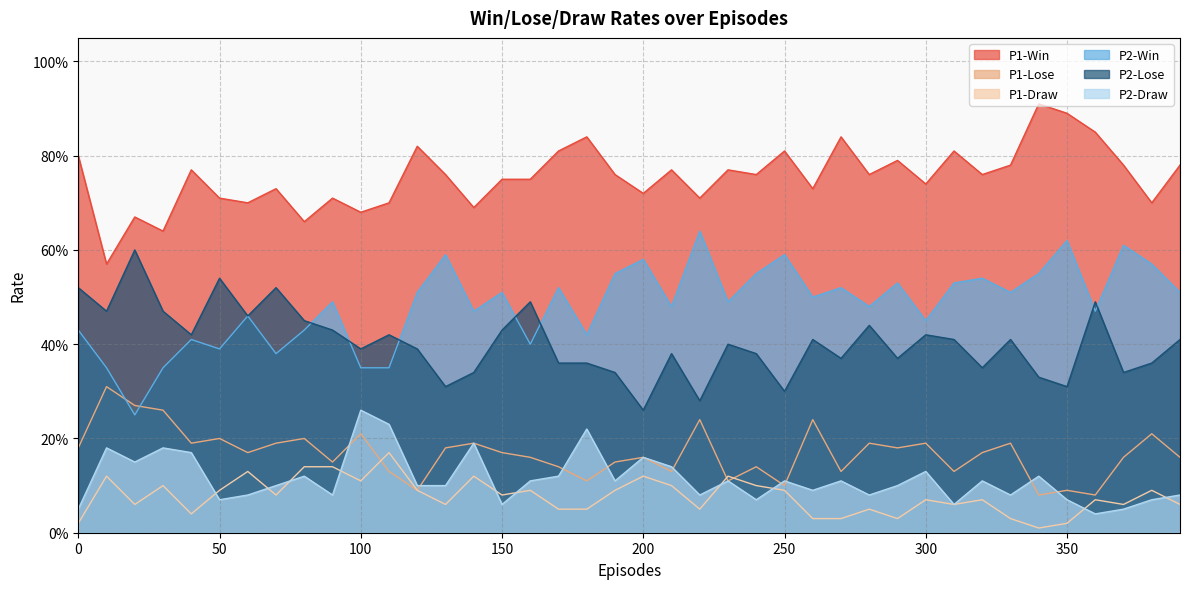

True or false: P1-Win and P2-Lose cross at least once.

False